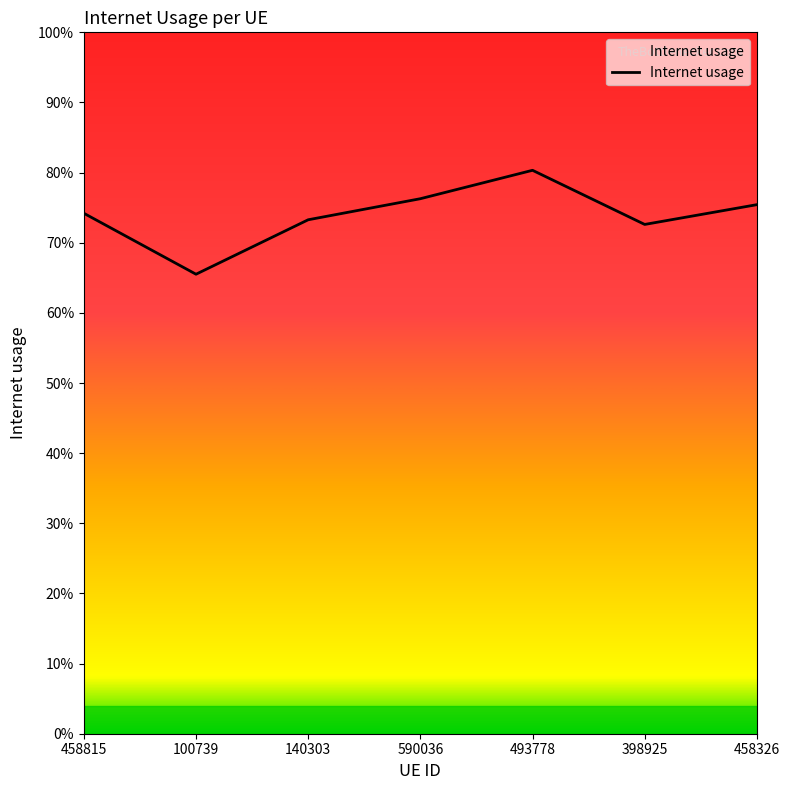

Is this an area chart (filled region under the line)?

Yes